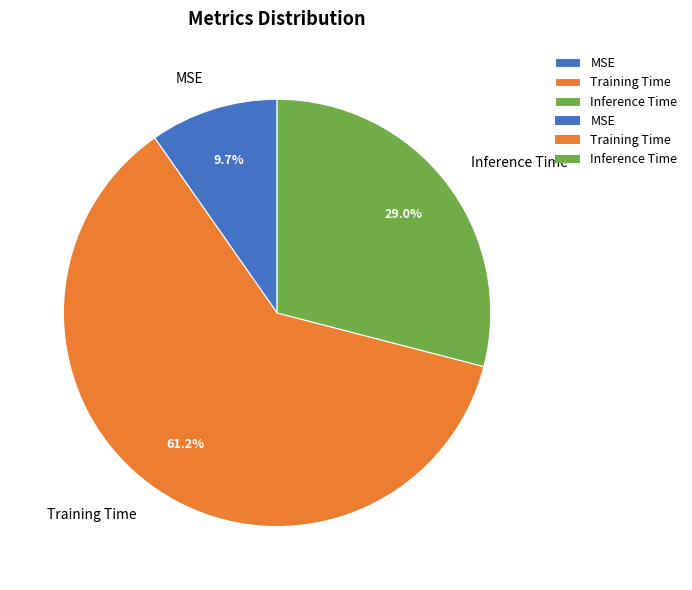

To the nearest percent, what portion does Inference Time represent?

29%